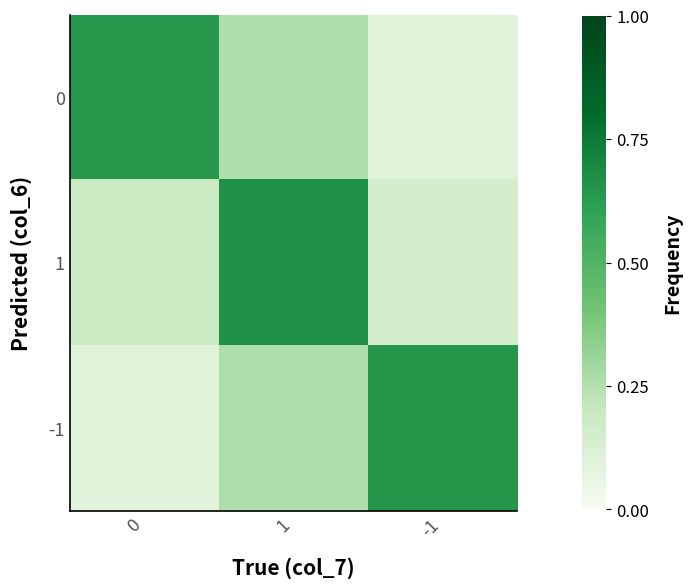

How many categories are shown in the chart?

3